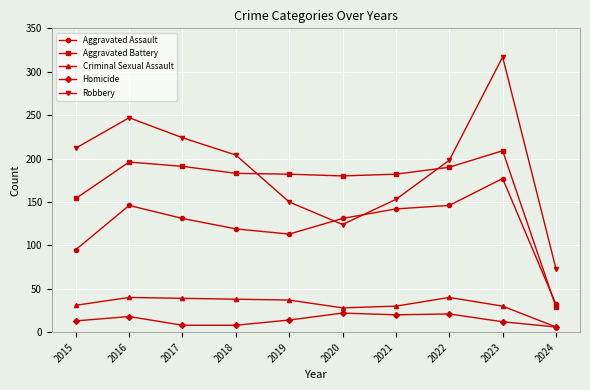

Which series has the largest range (max minus min)?

Robbery